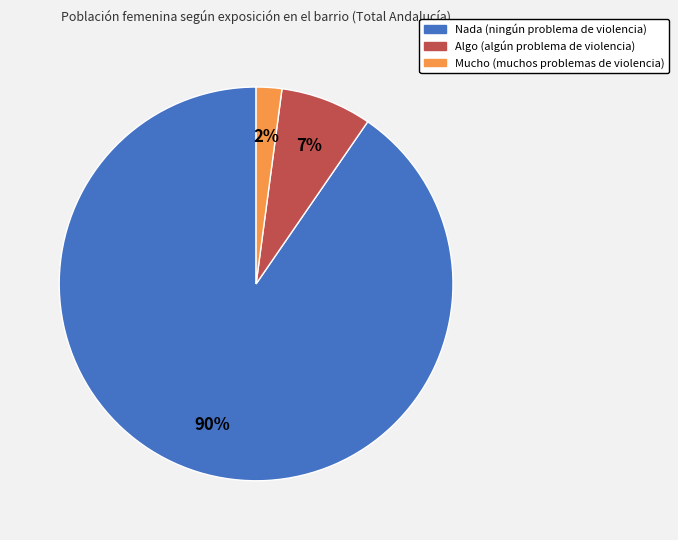

To the nearest percent, what is the combined percentage of Nada and Algo?

98%